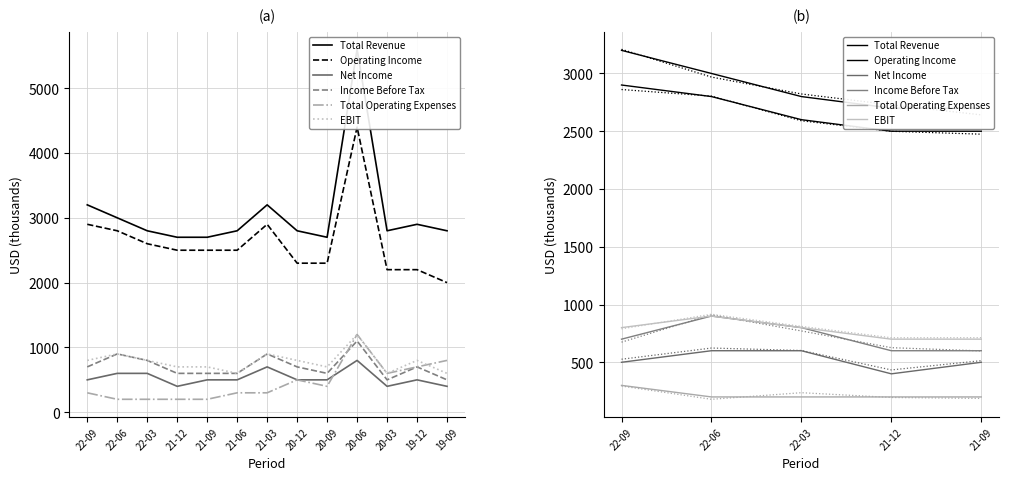

The Total Operating Expenses series shows 306 at 21-09. True or false?

False